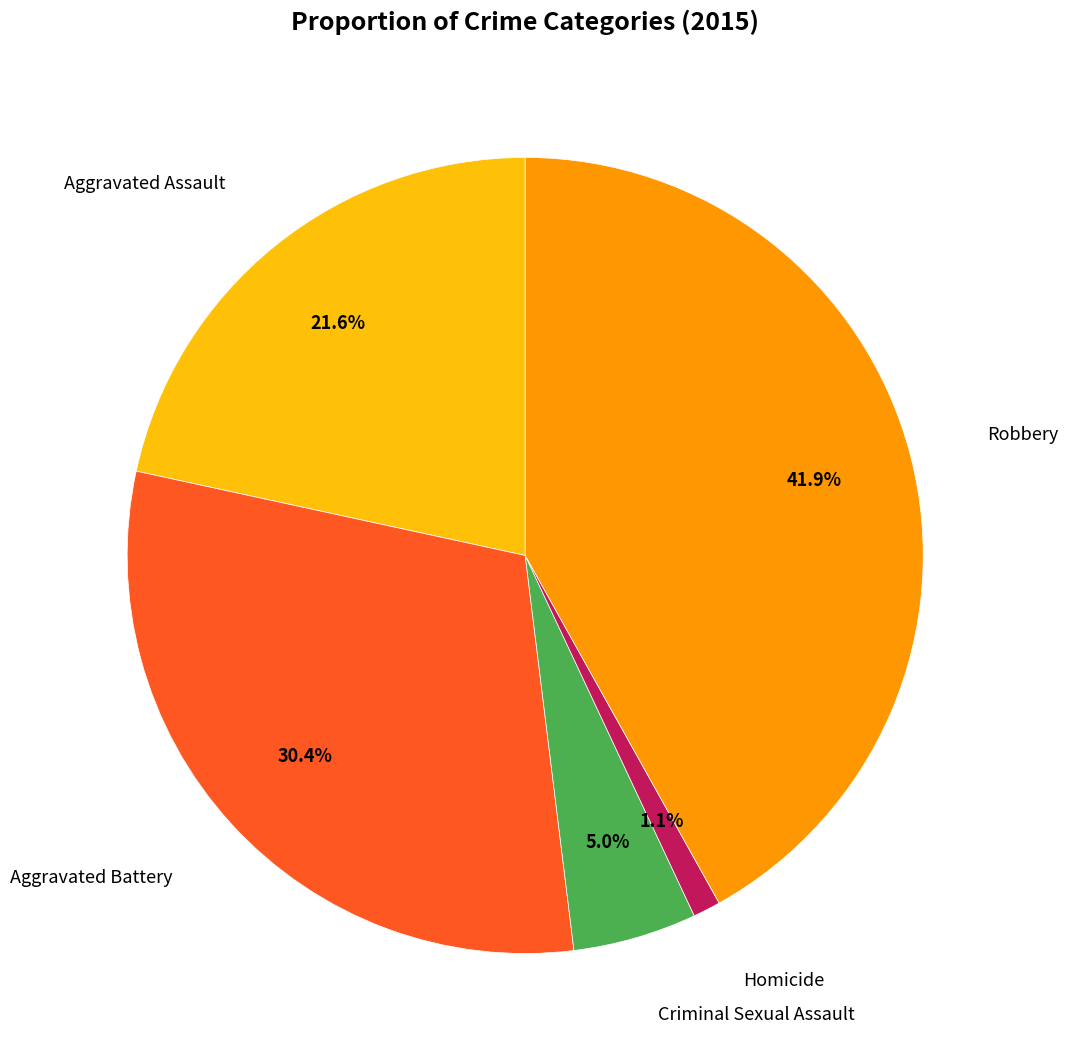

Does any single category account for the majority?

No